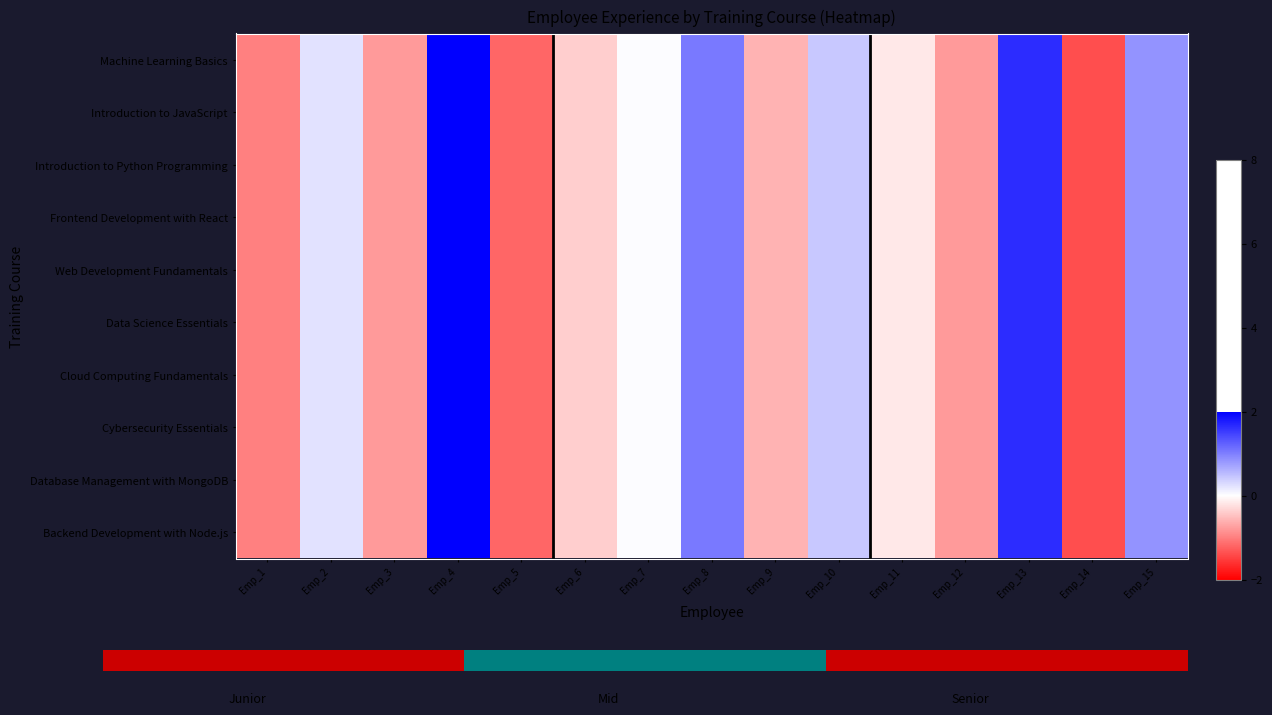

Which series has the largest total across all categories?

Machine Learning Basics